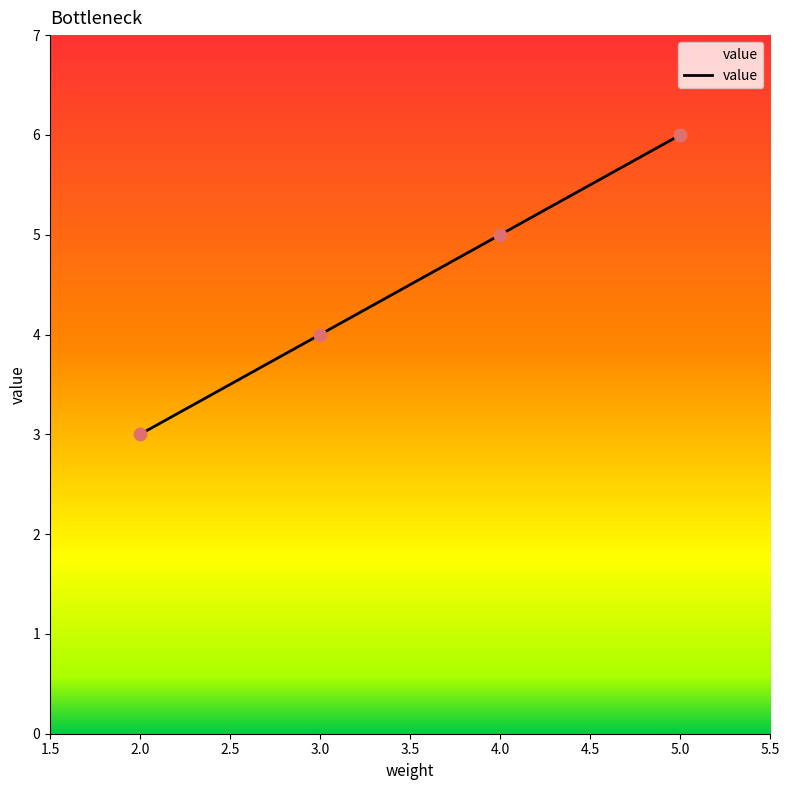

Which has a higher value, 5.0 or 3.0?

5.0